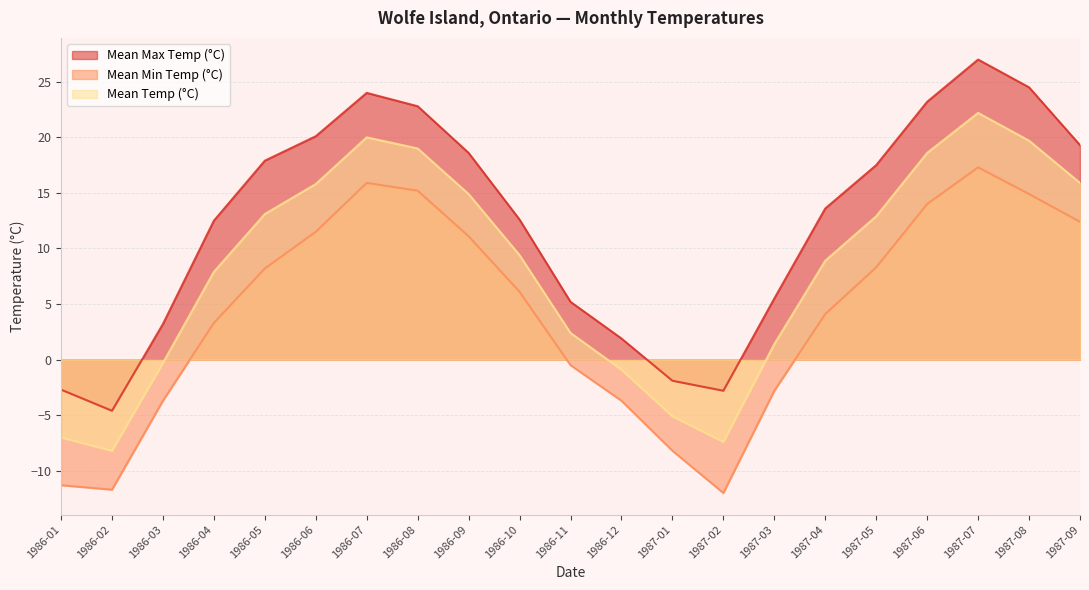

Which category has the highest value in the Mean Temp (°C) series?

1987-07